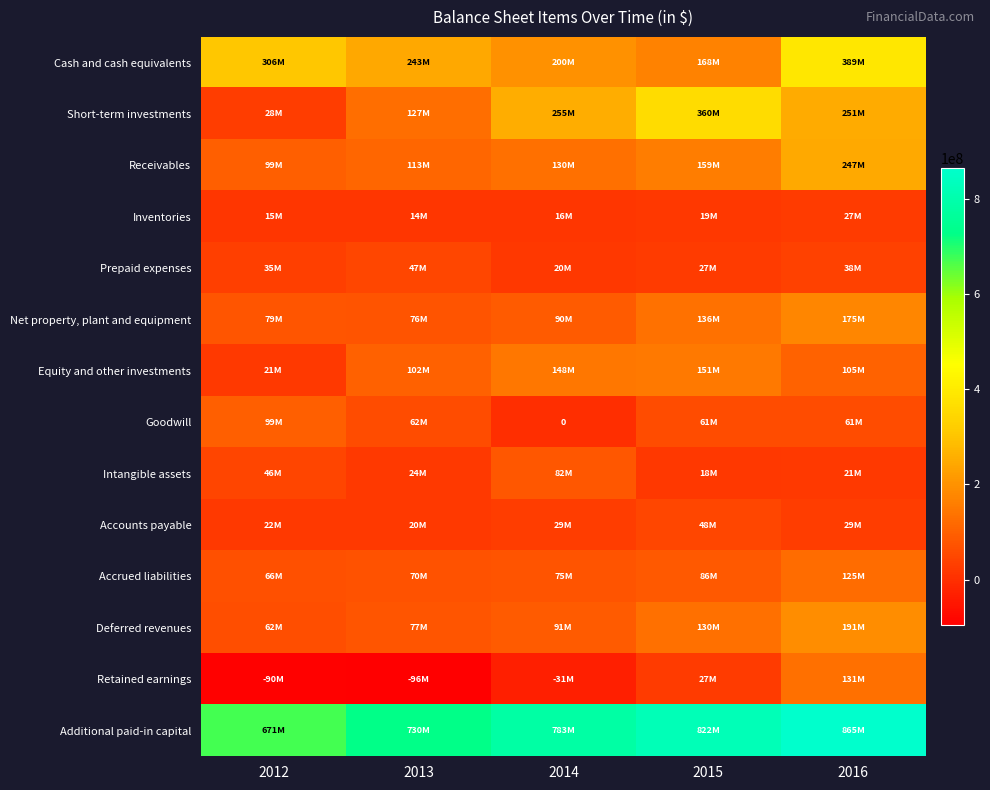

How many distinct data groups are displayed?

14